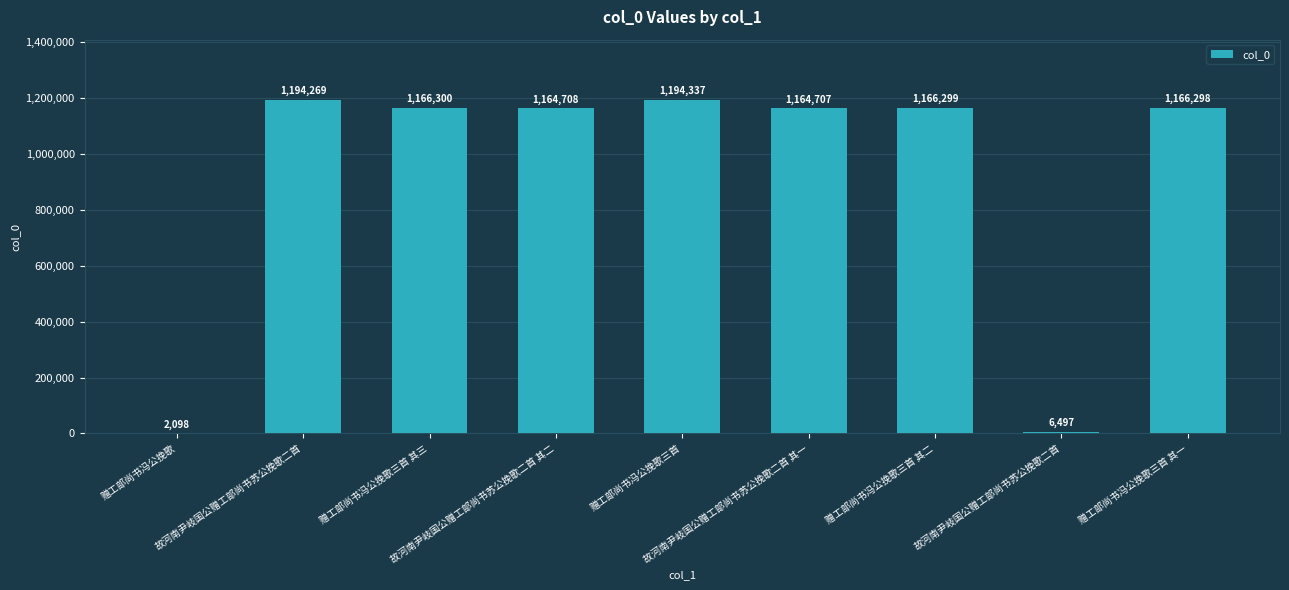

Which category has the lowest value across all series?

赠工部尚书冯公挽歌